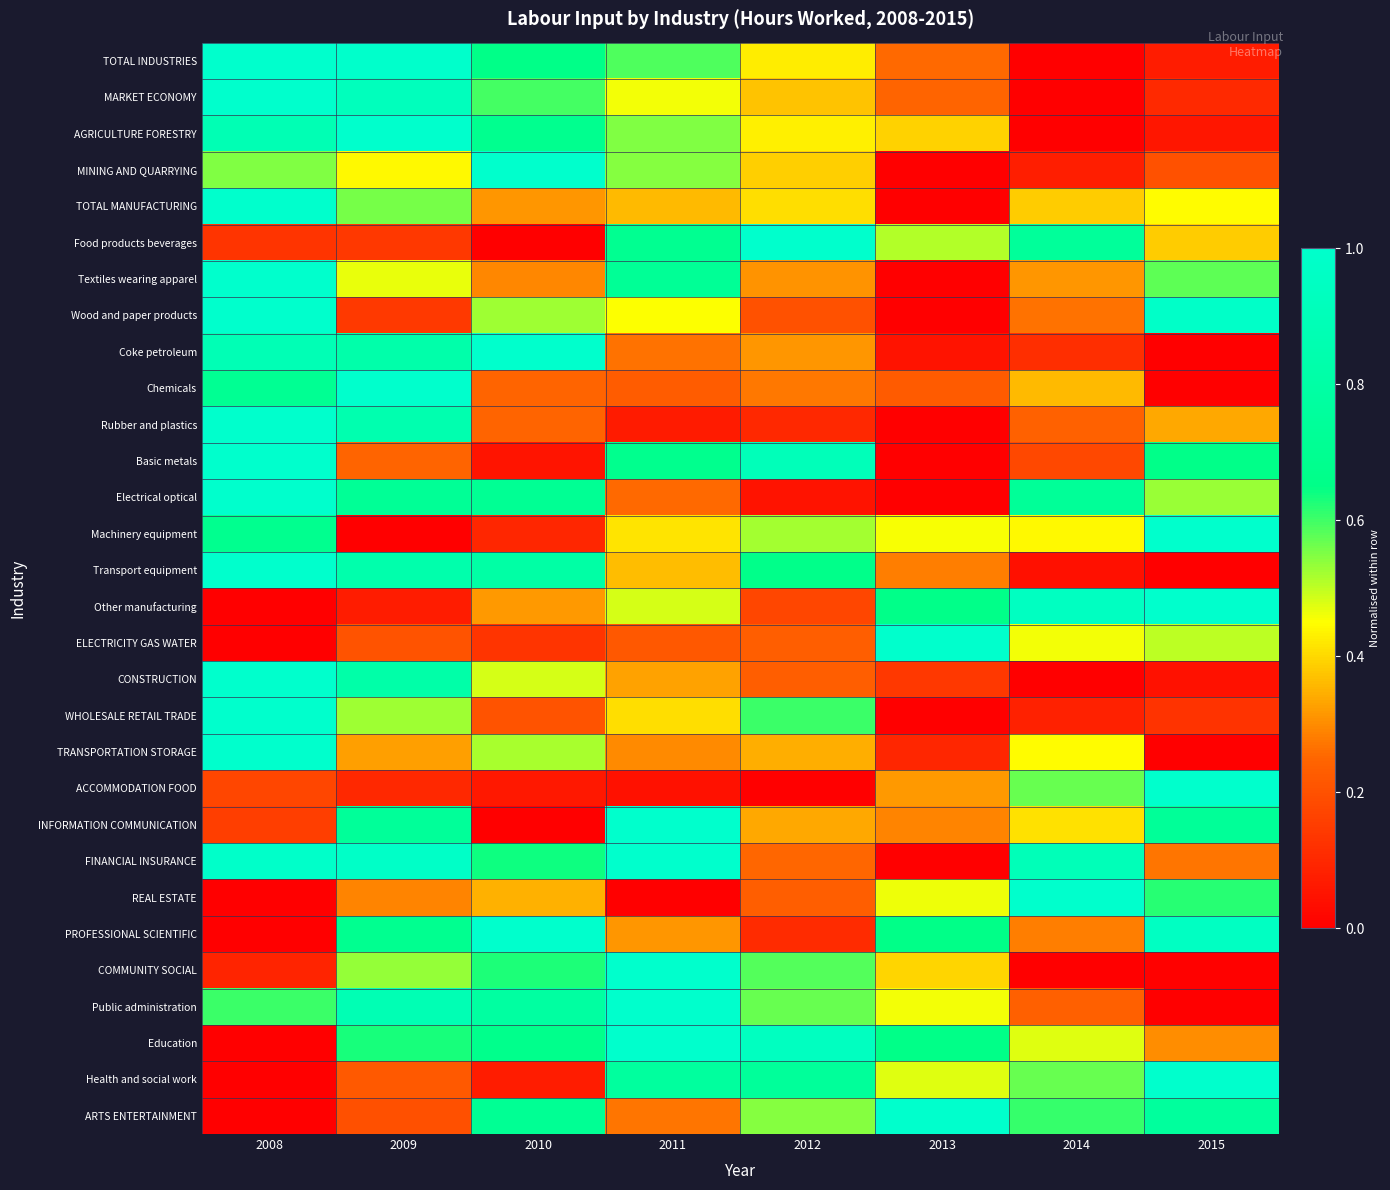

What is the total value across all series at 2015?

12.7